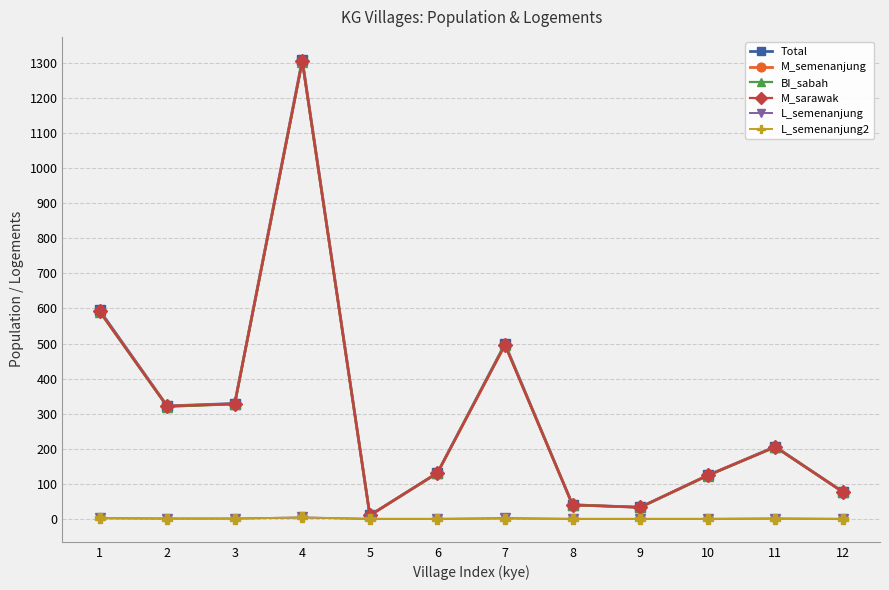

Which series changed the most between 8 and 9?

Total